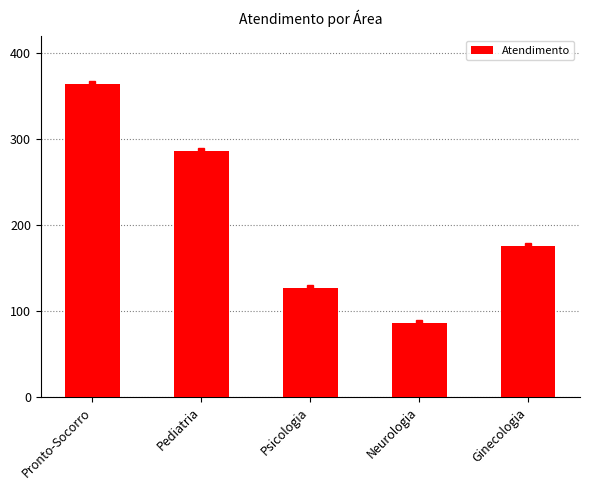

What is the approximate value at Pronto-Socorro, to the nearest 50?

350